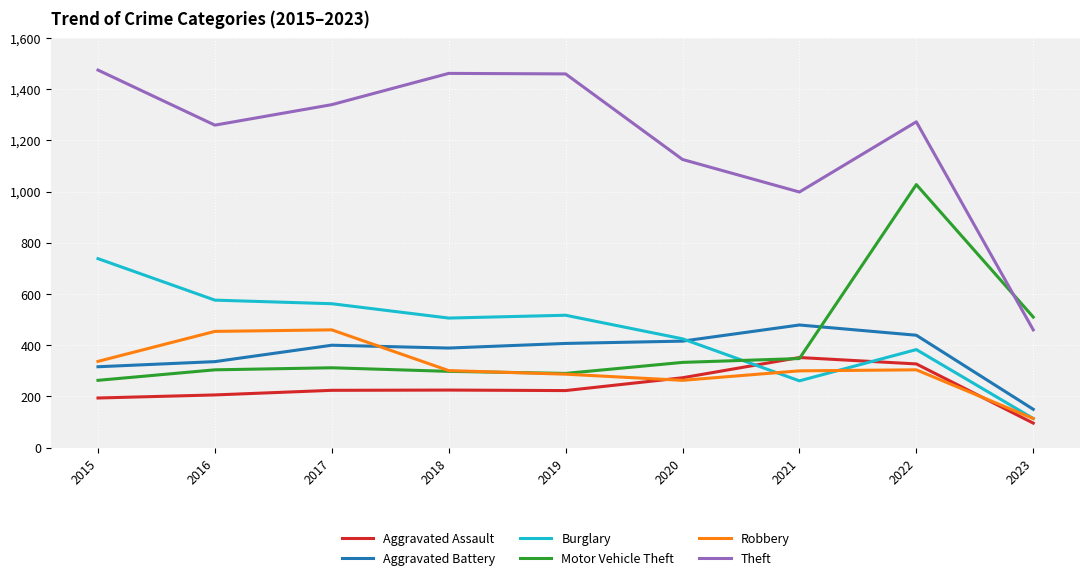

At which label does Aggravated Battery reach its peak?

2021